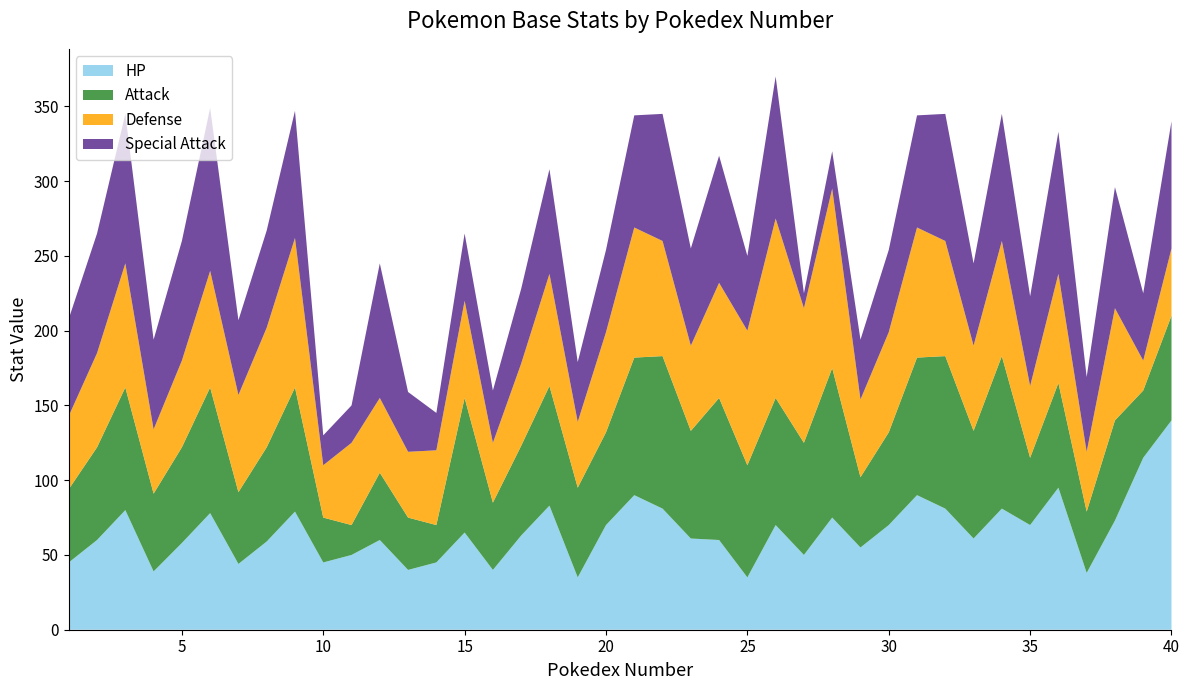

What is the highest value of the HP series?

140